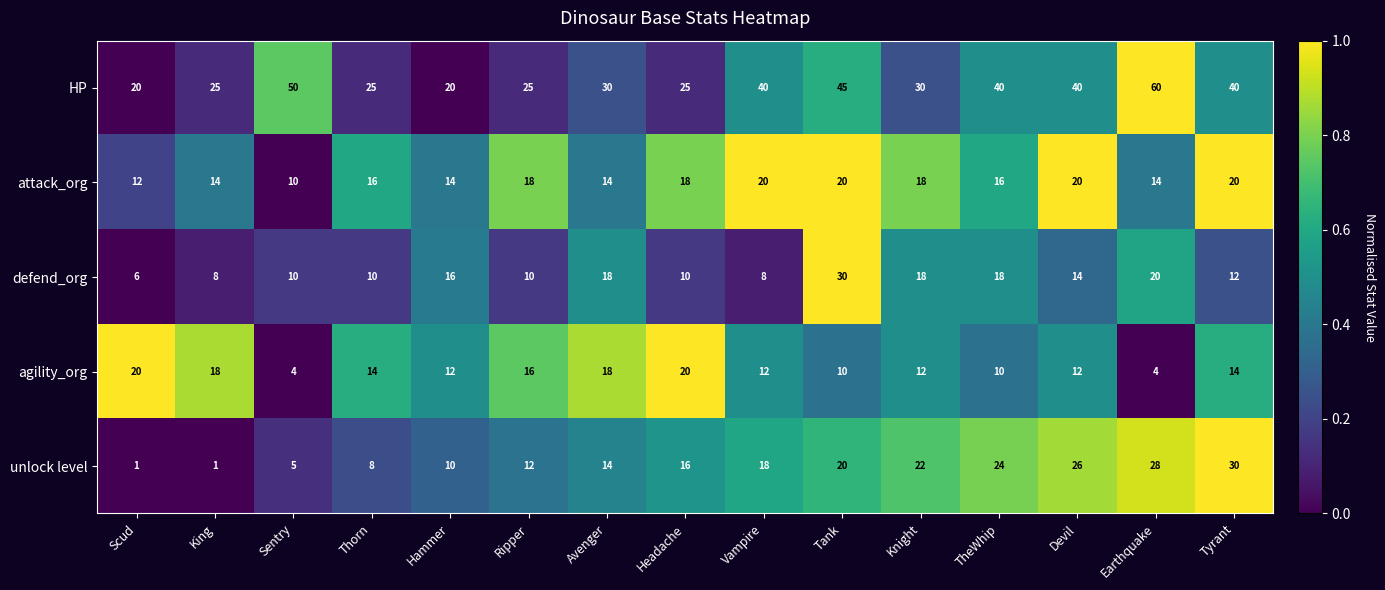

How many data points does each series have?

15